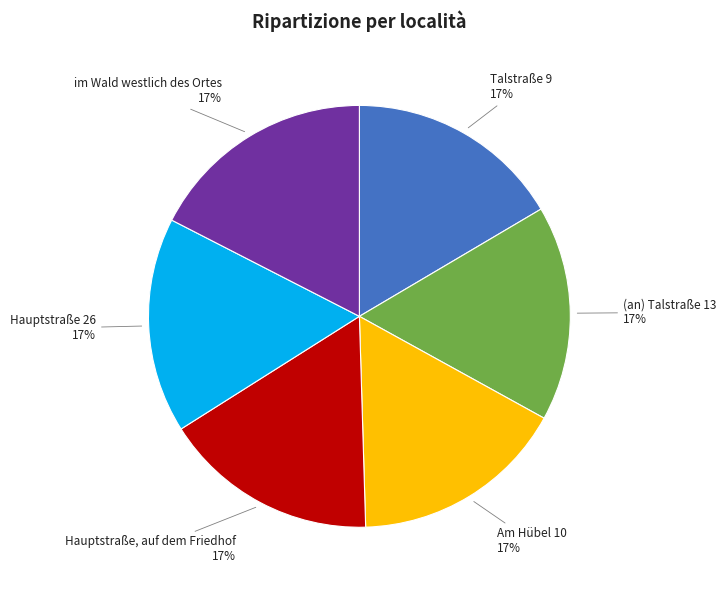

What is the ratio of the value at Am Hübel 10 to the value at Hauptstraße 26?

1.0